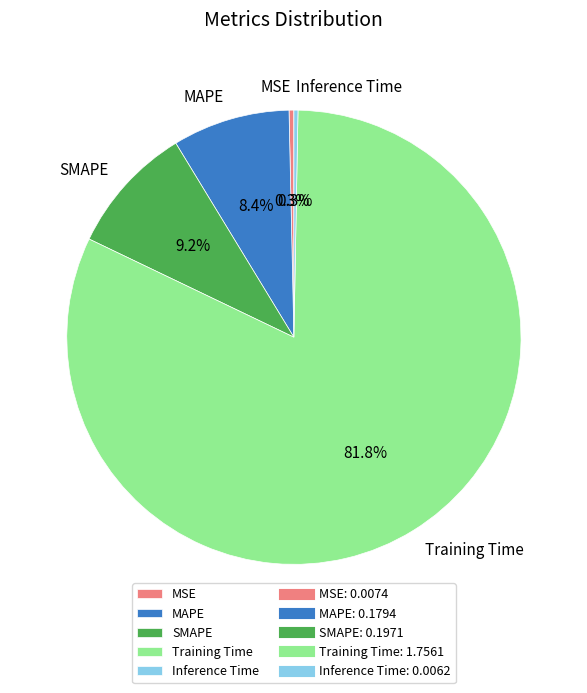

Is it true that Inference Time is 0% of the pie?

True